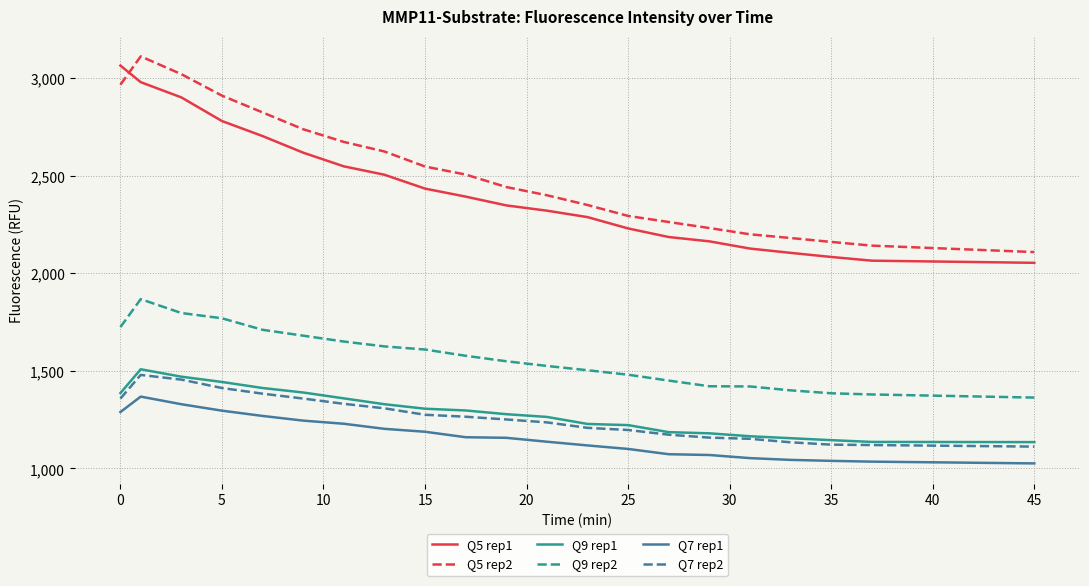

What is the minimum value shown in the chart?

1026